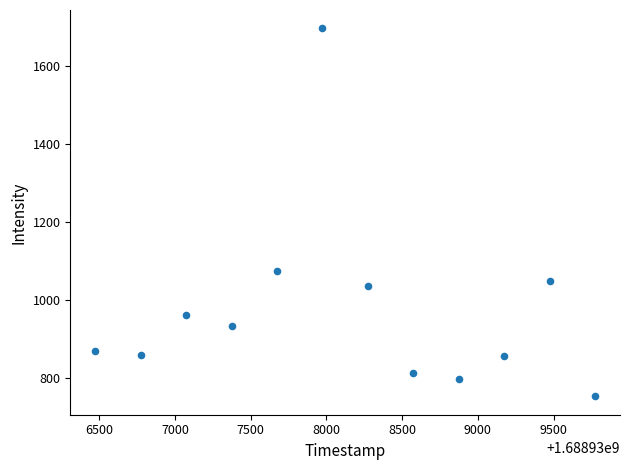

What Y value in the scatter plot is closest to 1224?

1073.0